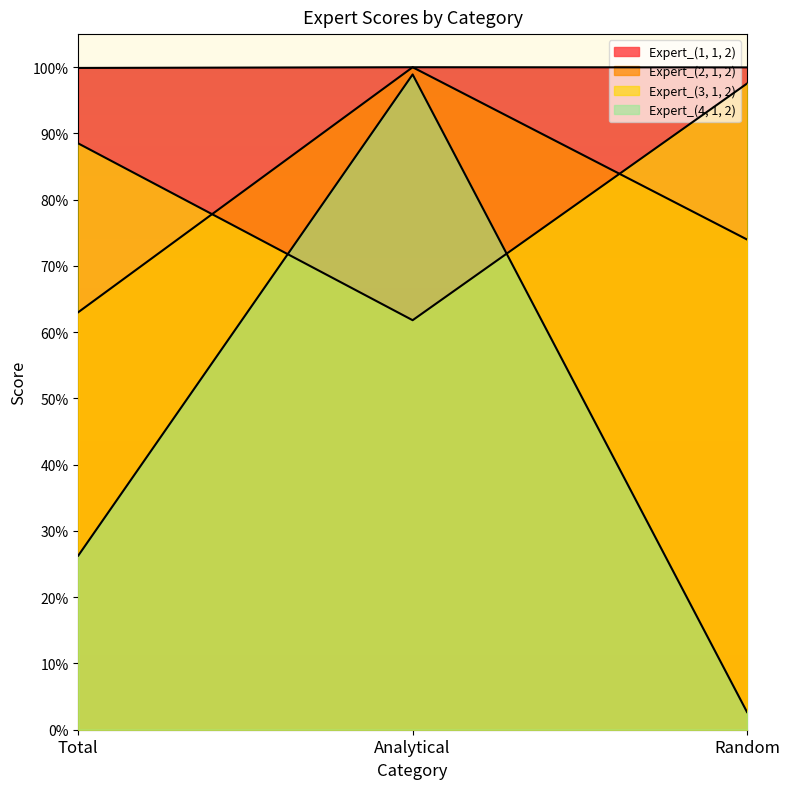

The Expert_(1, 1, 2) series shows 1.0 at Random. True or false?

True